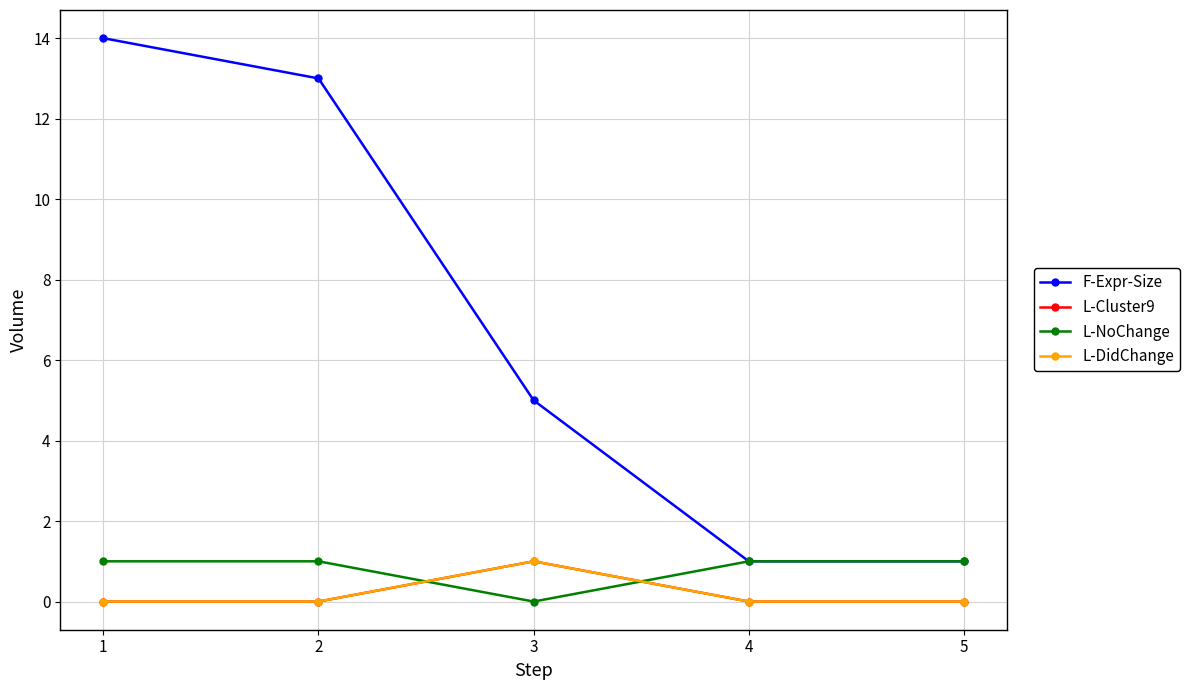

How many lines are shown in the chart?

4